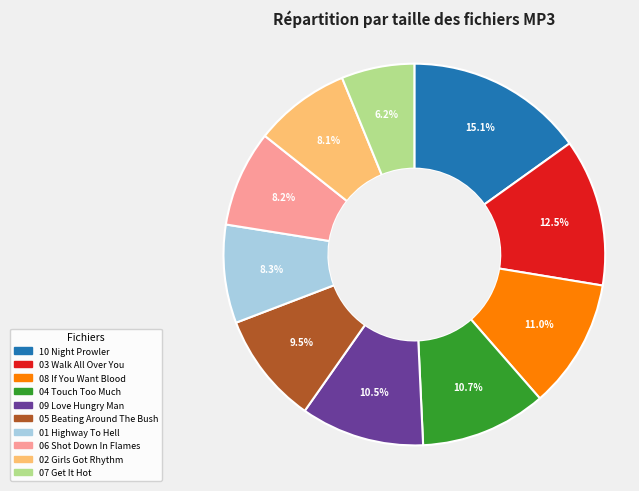

Which slice is the smallest?

07 Get It Hot